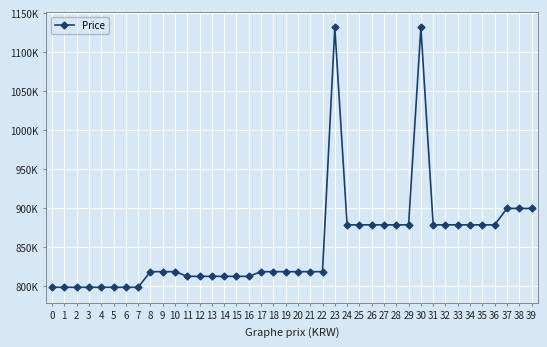

What is the minimum value shown in the chart?

799000